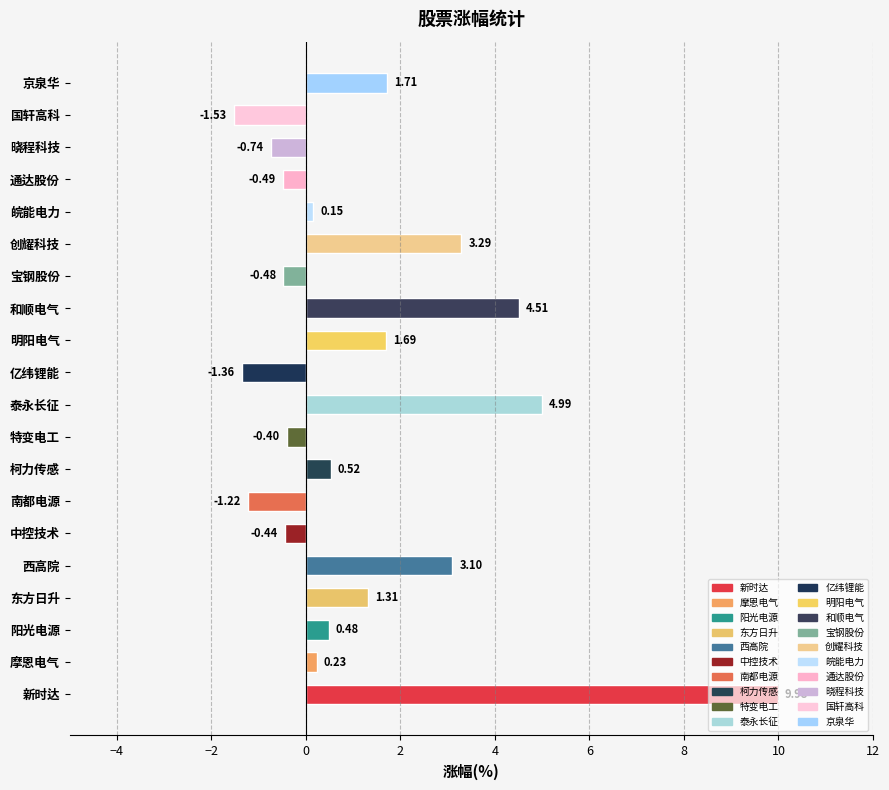

How many bars are there in total?

20